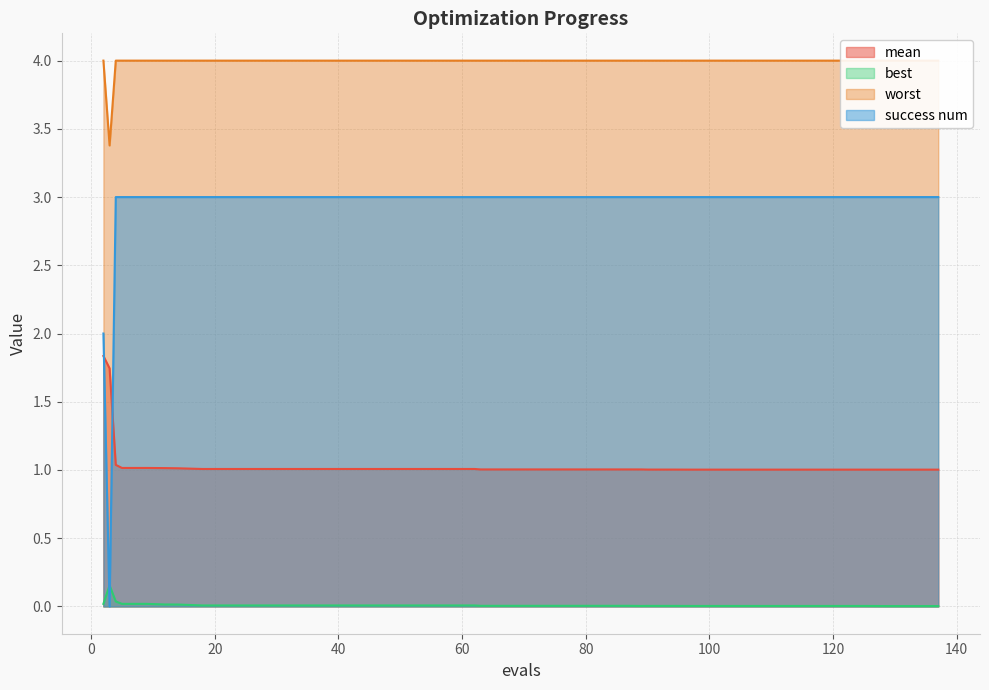

Is the value of mean at 117 greater than the value of success num at 117?

No